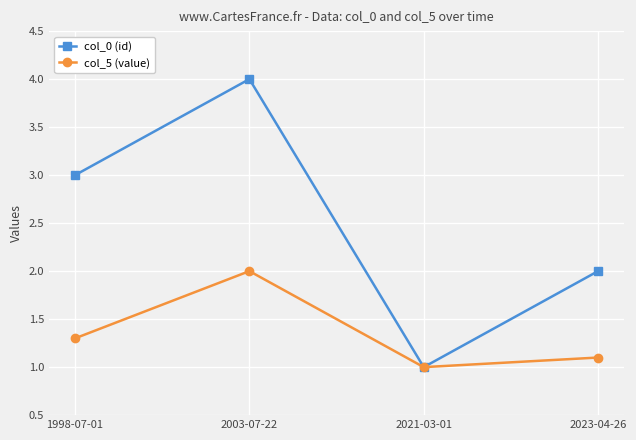

The col_0 (id) series shows 1.0 at 2021-03-01. True or false?

True